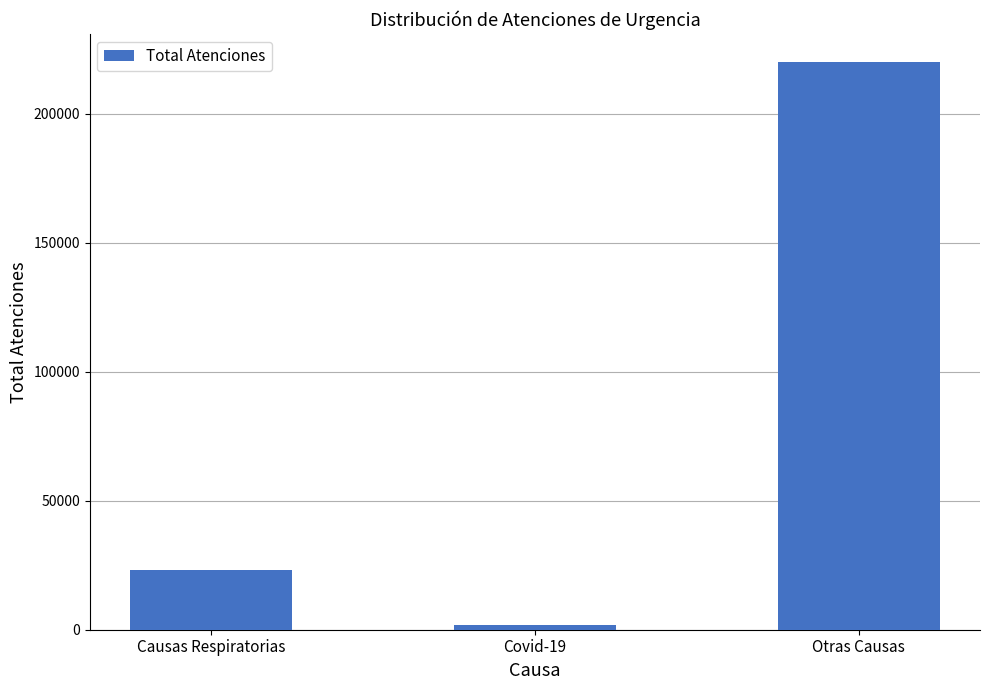

List the labels in order of value, largest first.

Otras Causas, Causas Respiratorias, Covid-19